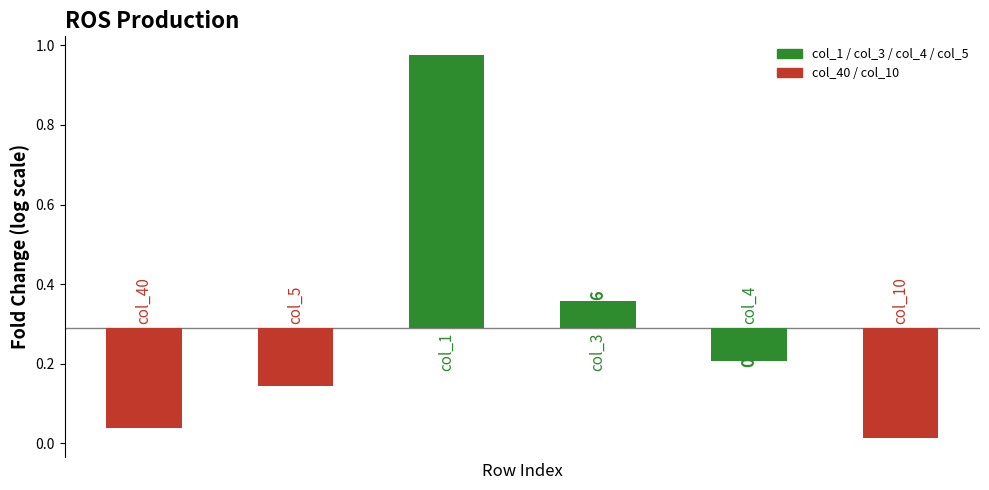

The value of col_40 at 18 is 0.0. True or false?

False